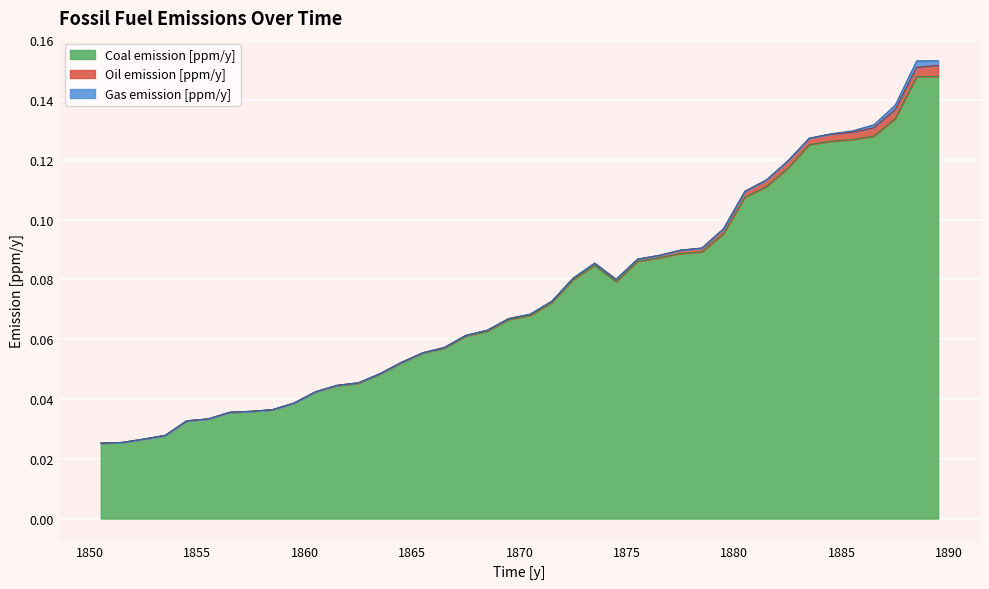

What is the label of the 24th point from the right?

1866.5